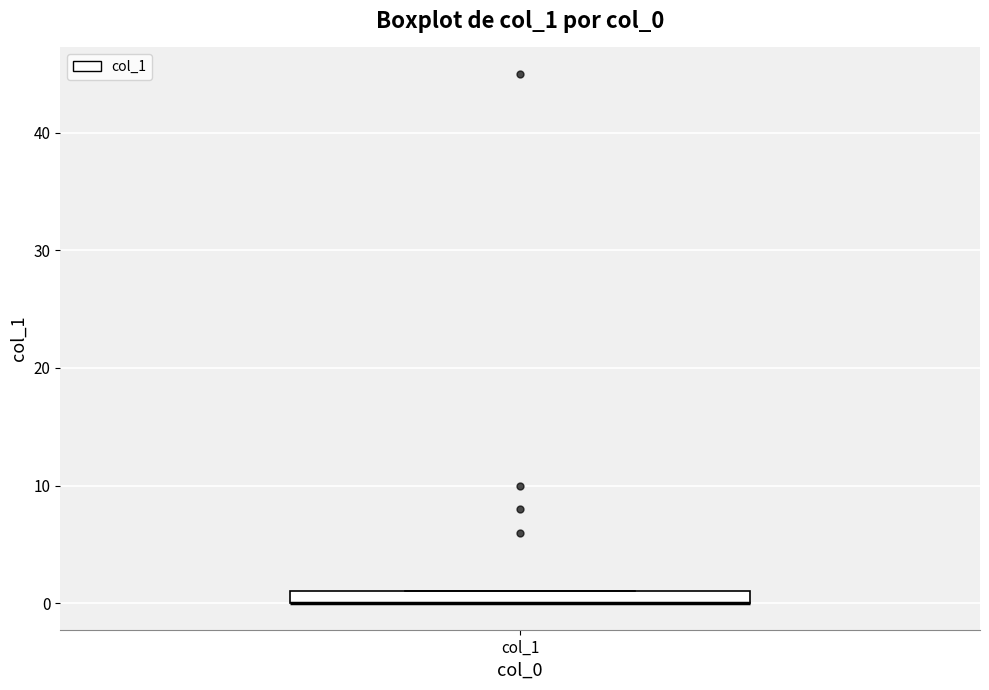

Where is the upper edge of the box for col_1 on the y-axis? The values are not printed on the chart, so give them approximately, as read against the axis.

1